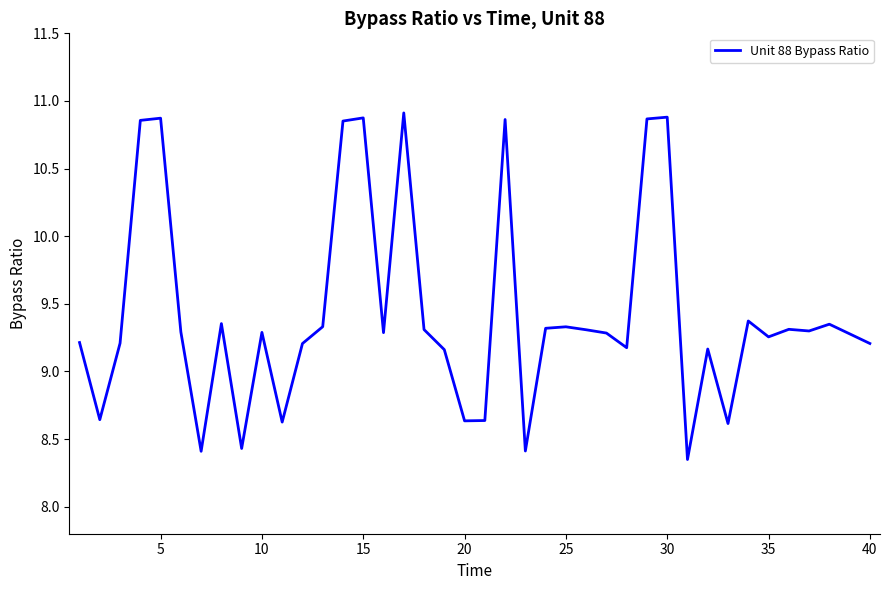

What is the difference between the maximum and minimum values?

2.6